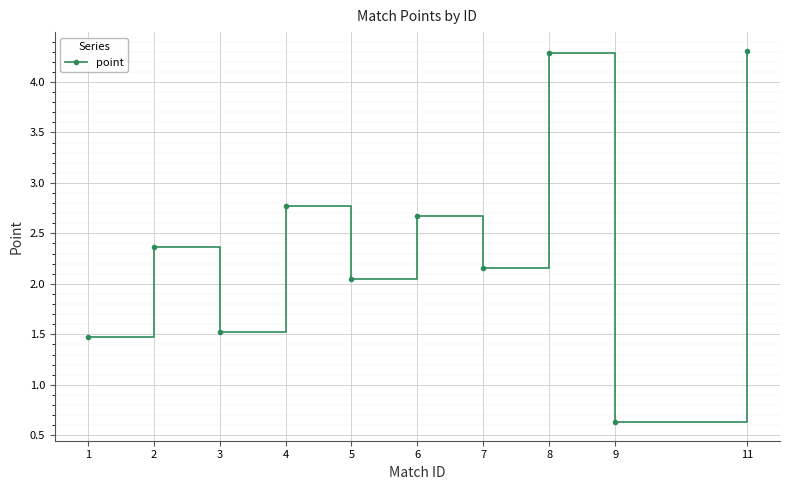

At which label does the data first exceed 2?

2